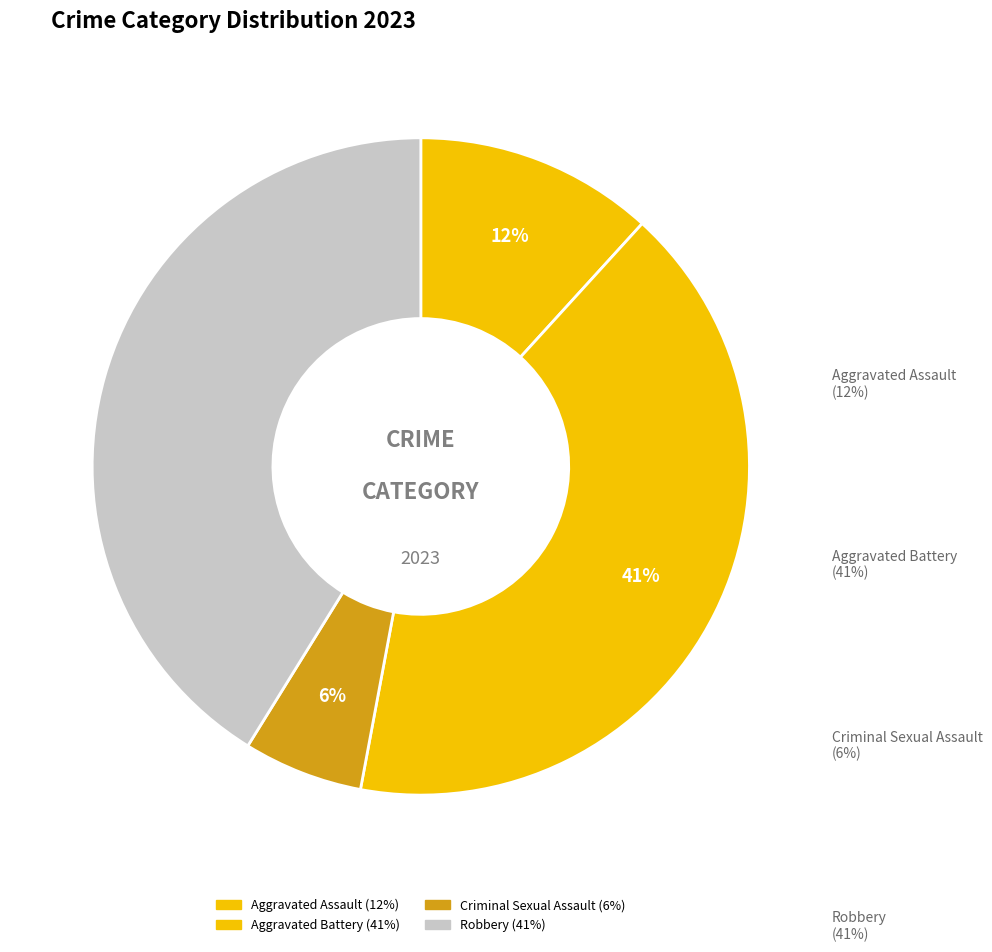

True or false: Aggravated Battery accounts for 31% of the total.

False